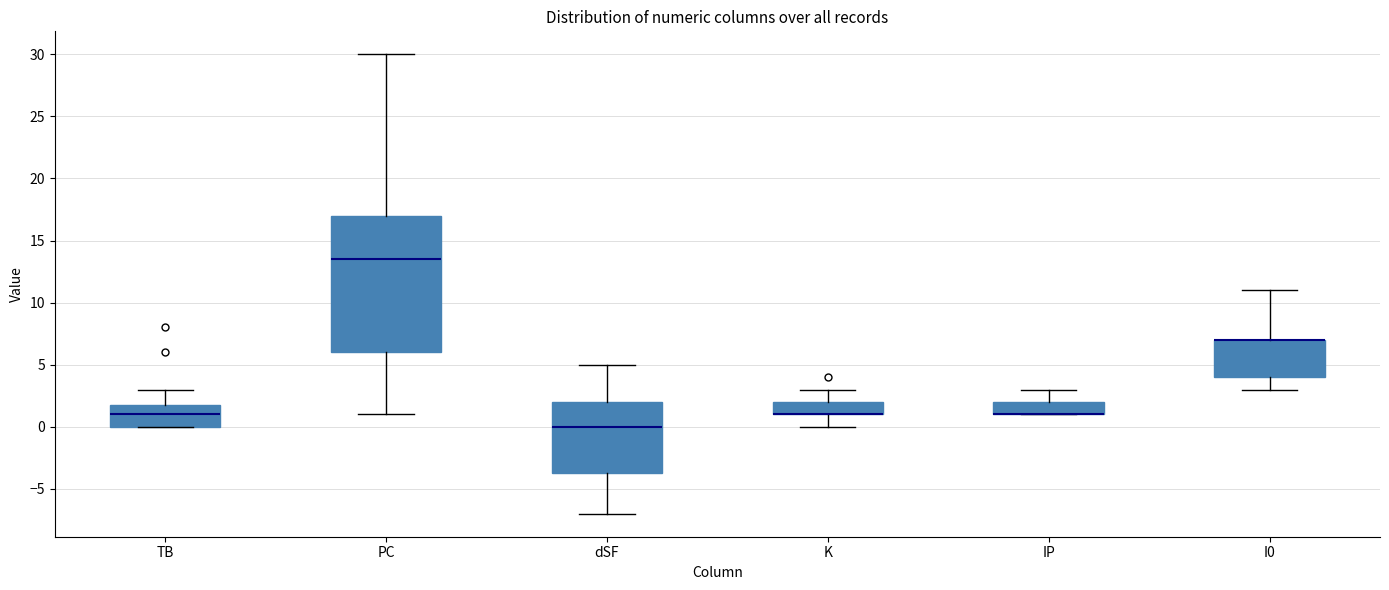

Where is the lower edge of the box for I0 on the y-axis? The values are not printed on the chart, so give them approximately, as read against the axis.

4.0